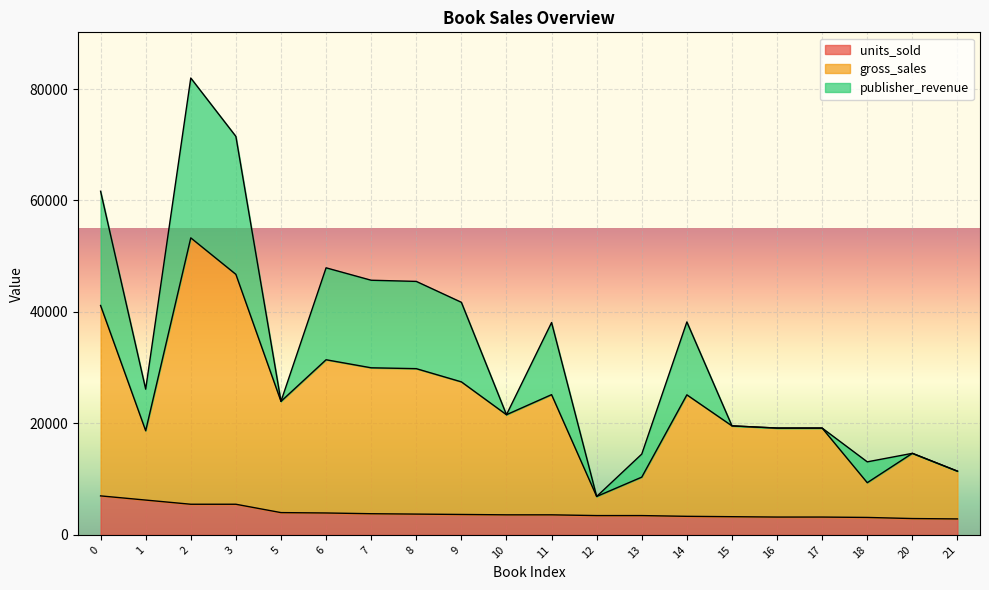

True or false: gross_sales and units_sold intersect in this chart.

False